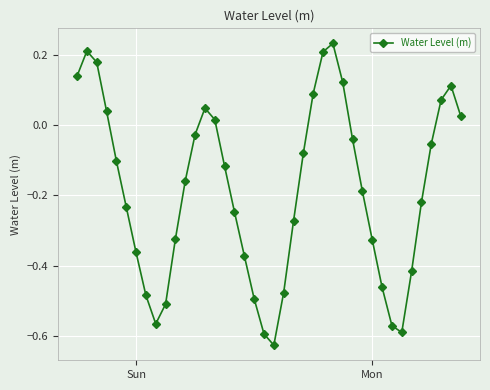

True or false: there are more than 2 points higher than both neighbors.

True